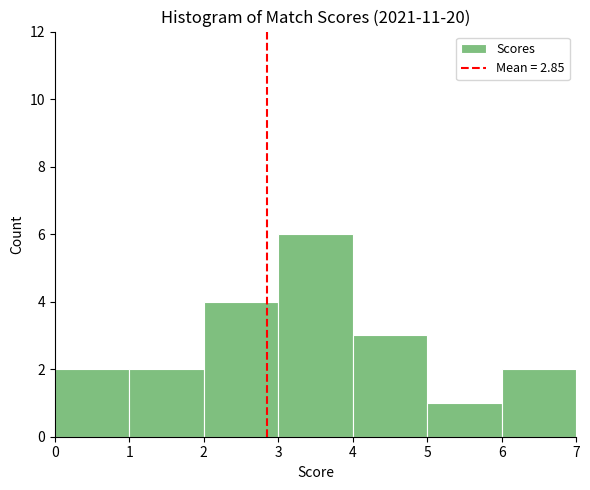

Reading left to right, list every bar in this chart as the range it spans on the x-axis followed by its height. The values are not printed on the chart, so give them approximately, as read against the axis.

0 to 1: 2
1 to 2: 2
2 to 3: 4
3 to 4: 6
4 to 5: 3
5 to 6: 1
6 to 7: 2